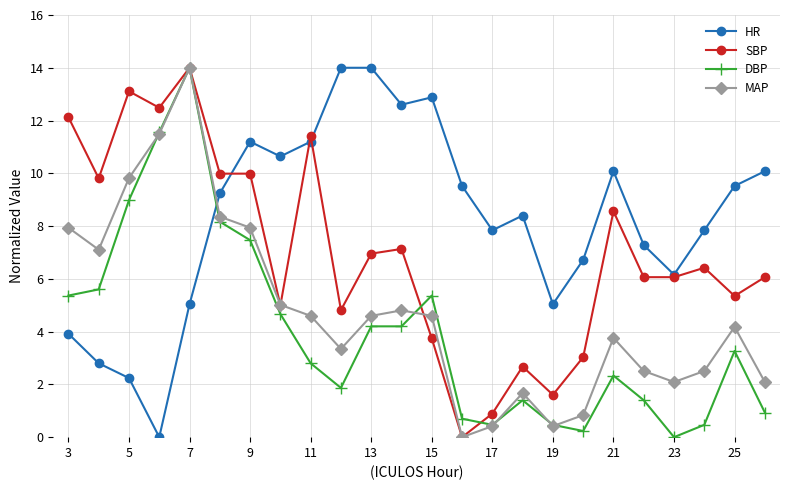

How many intersections are there between DBP and HR?

1